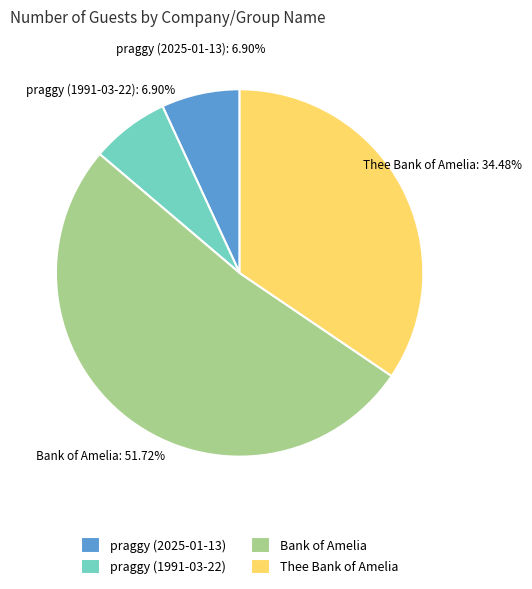

To the nearest percent, what is the difference between the praggy (1991-03-22) and Bank of Amelia slice percentages?

45%